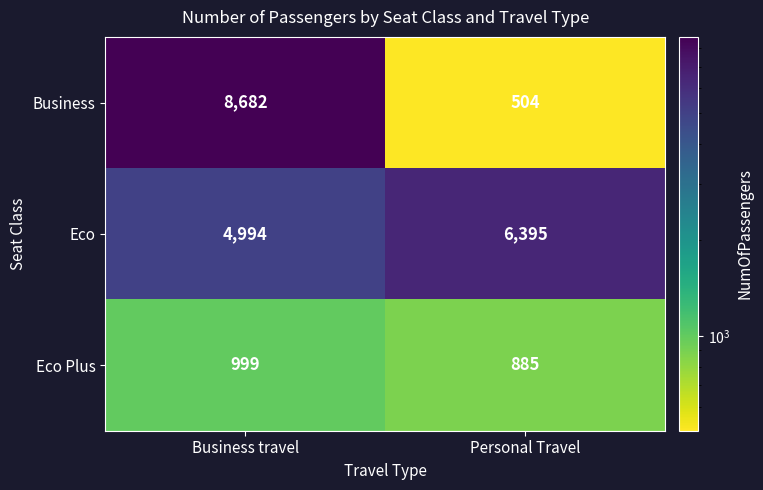

How many data points in Business are less than 8682?

1